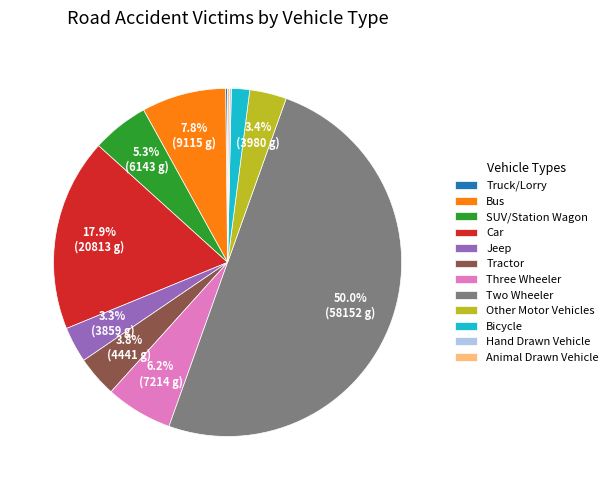

To the nearest percent, what is the difference between the largest and smallest slice percentages?

50%